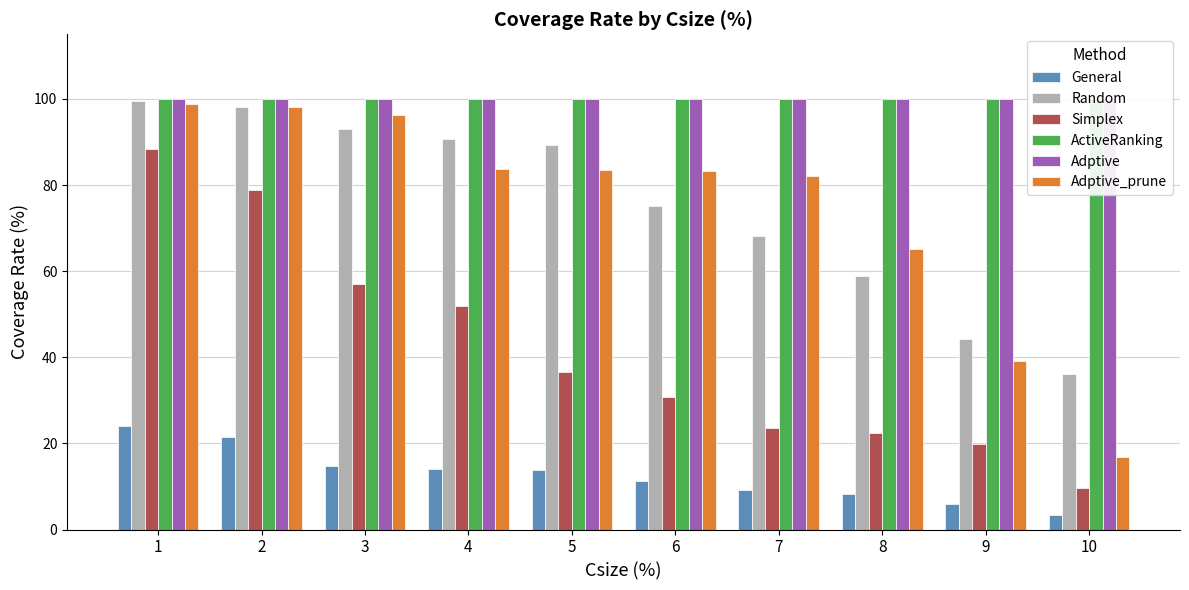

What is the maximum value shown in the chart?

100.0